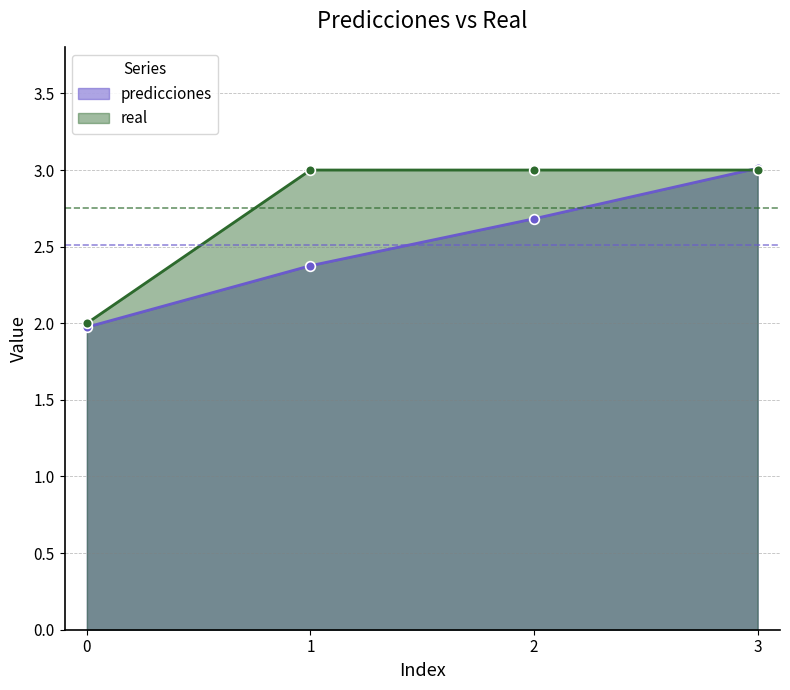

How many data points does each series have?

4